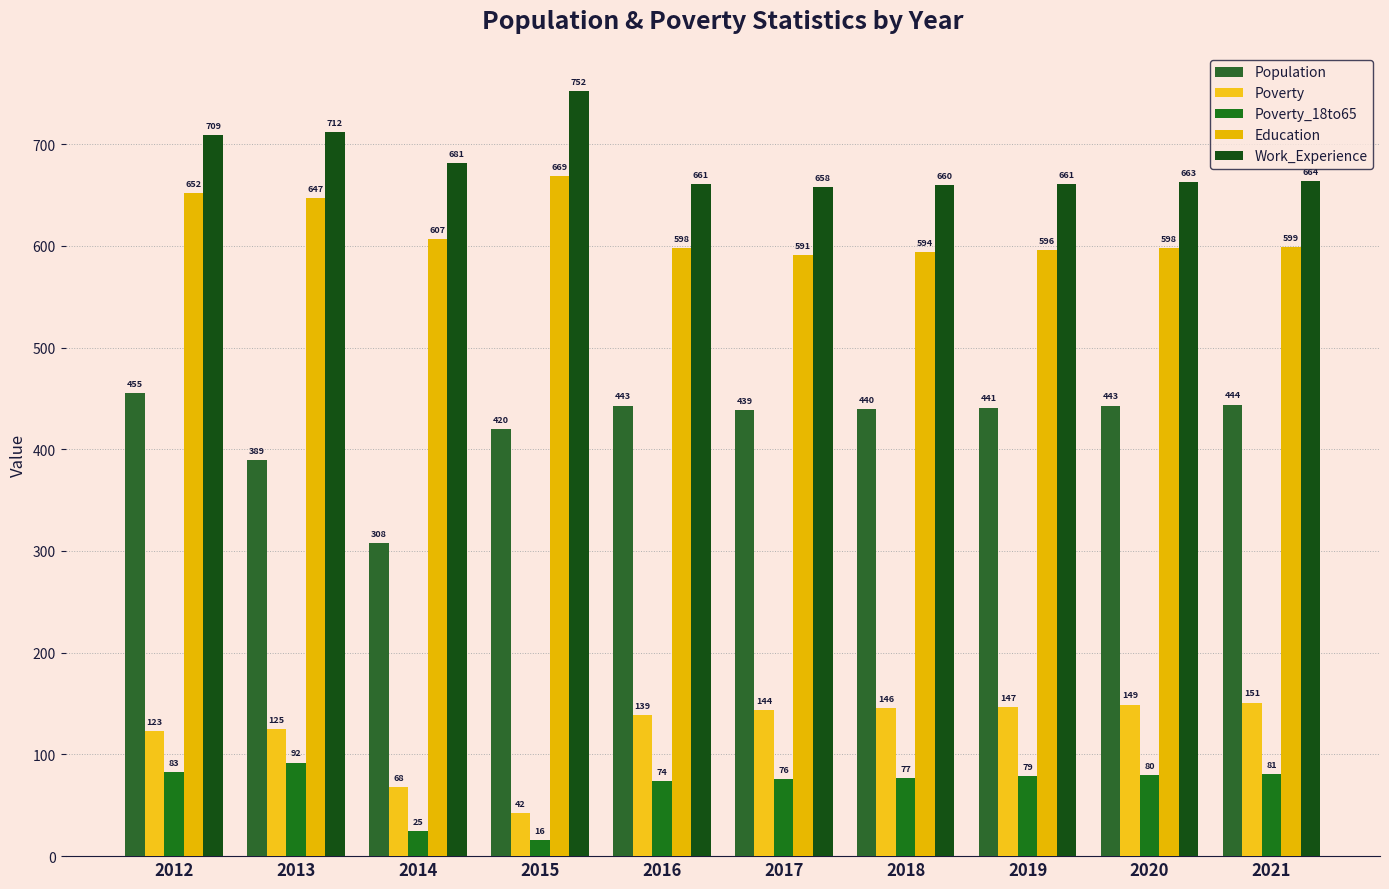

Reading left to right, extract all data points from this chart.

Population: 455	389	308	420	443	439	440	441	443	444
Poverty: 123	125	68	42	139	144	146	147	149	151
Poverty_18to65: 83	92	25	16	74	76	77	79	80	81
Education: 652	647	607	669	598	591	594	596	598	599
Work_Experience: 709	712	681	752	661	658	660	661	663	664